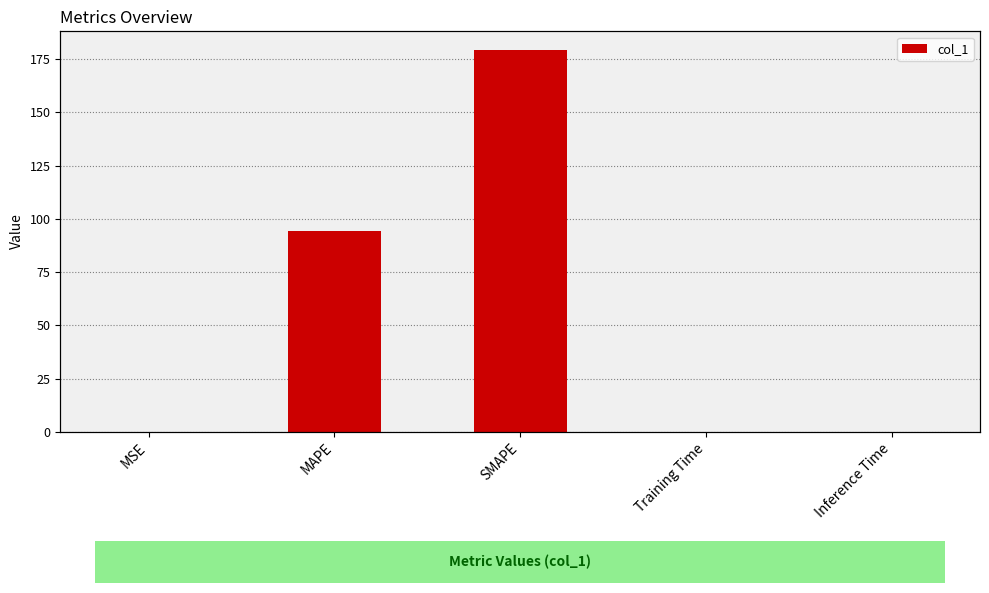

How many distinct data groups are displayed?

1